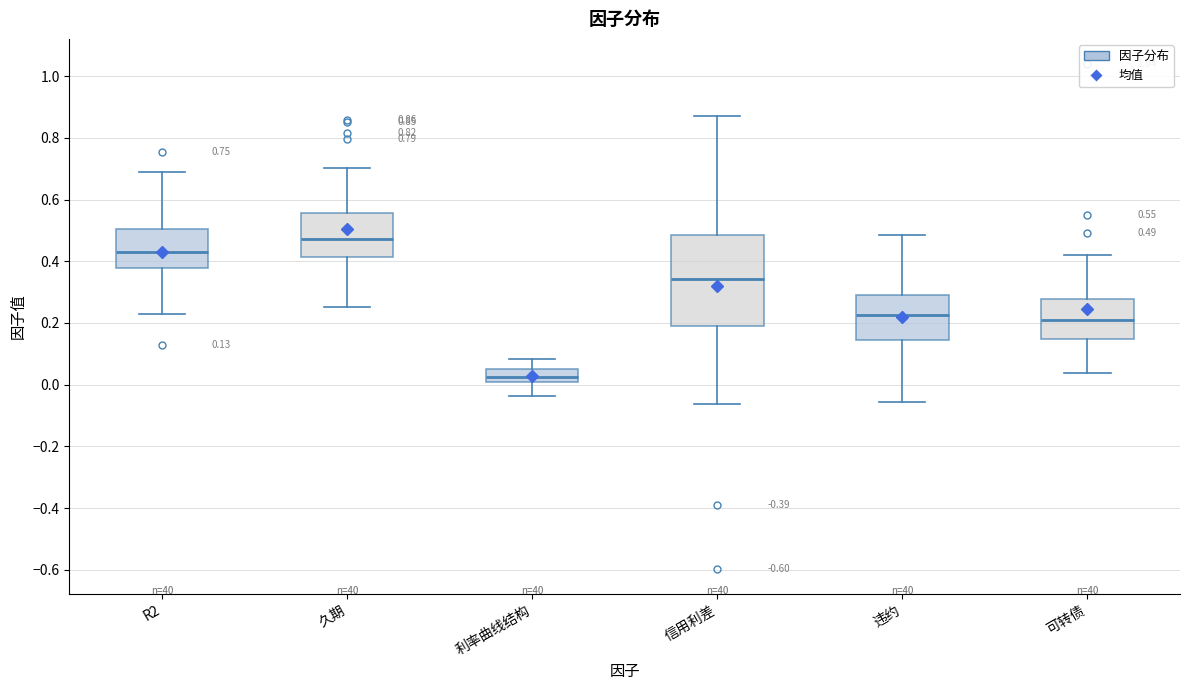

Which box is the tallest, from its lower edge to its upper edge?

信用利差